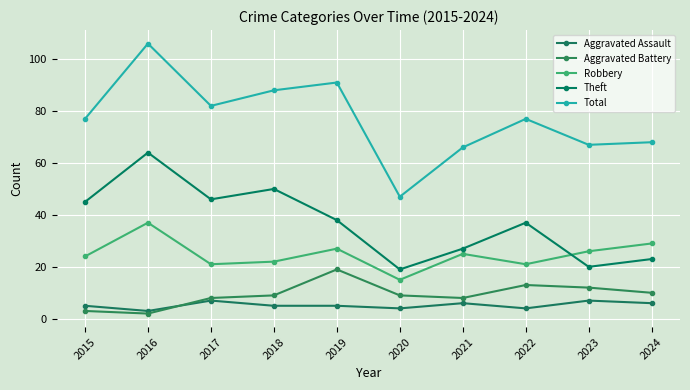

Reading left to right, extract all data points from this chart.

Aggravated Assault: 5	3	7	5	5	4	6	4	7	6
Aggravated Battery: 3	2	8	9	19	9	8	13	12	10
Robbery: 24	37	21	22	27	15	25	21	26	29
Theft: 45	64	46	50	38	19	27	37	20	23
Total: 77	106	82	88	91	47	66	77	67	68